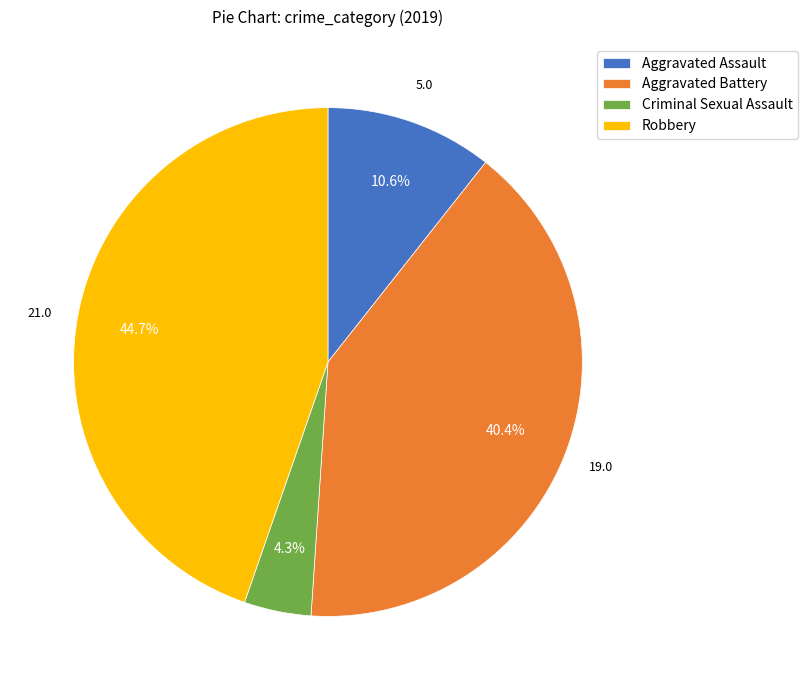

What is the total percentage of Aggravated Battery and Criminal Sexual Assault?

44.7%